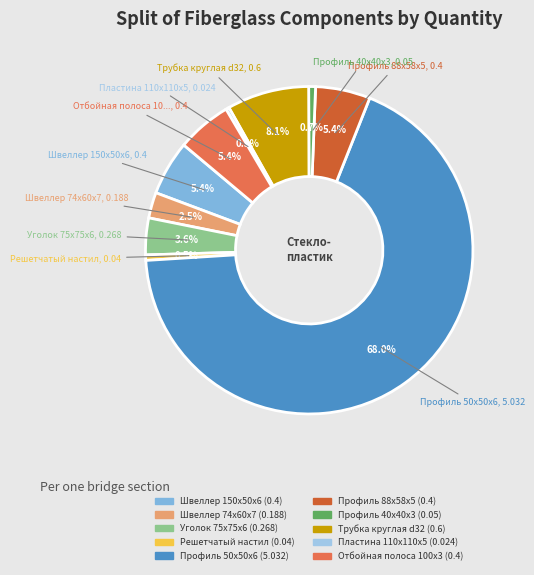

True or false: Швеллер 74x60x7 accounts for 3% of the total.

True